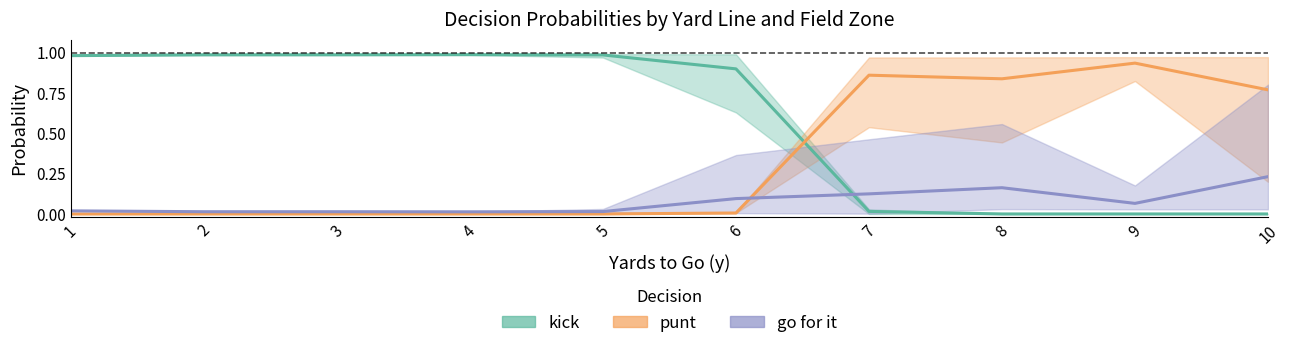

Is it true that kick equals 1.5 at 6?

False